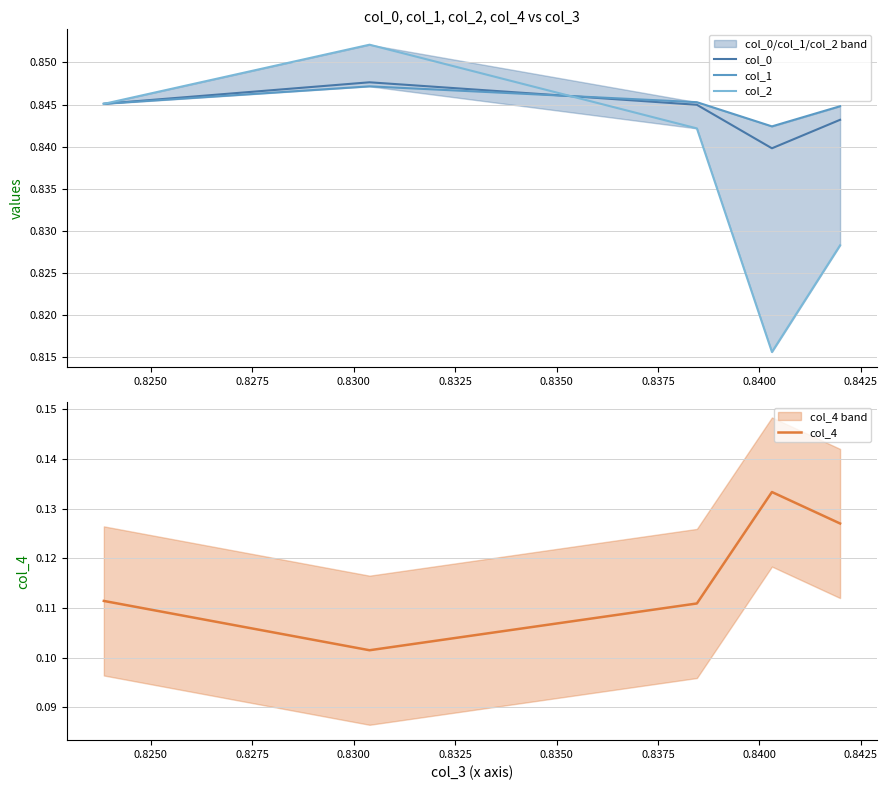

What is the minimum value shown in the chart?

0.1